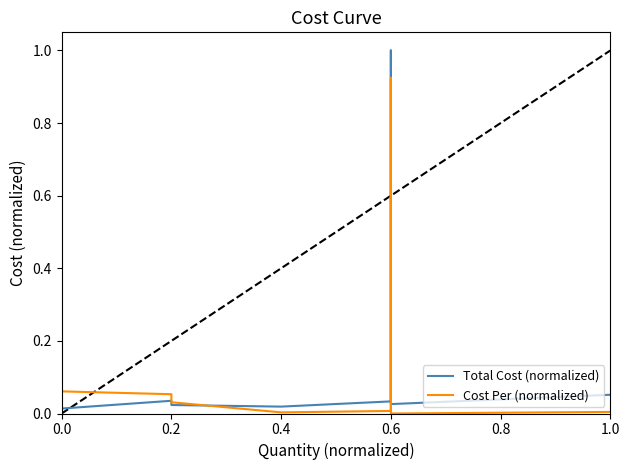

Is this an area chart (filled region under the line)?

No